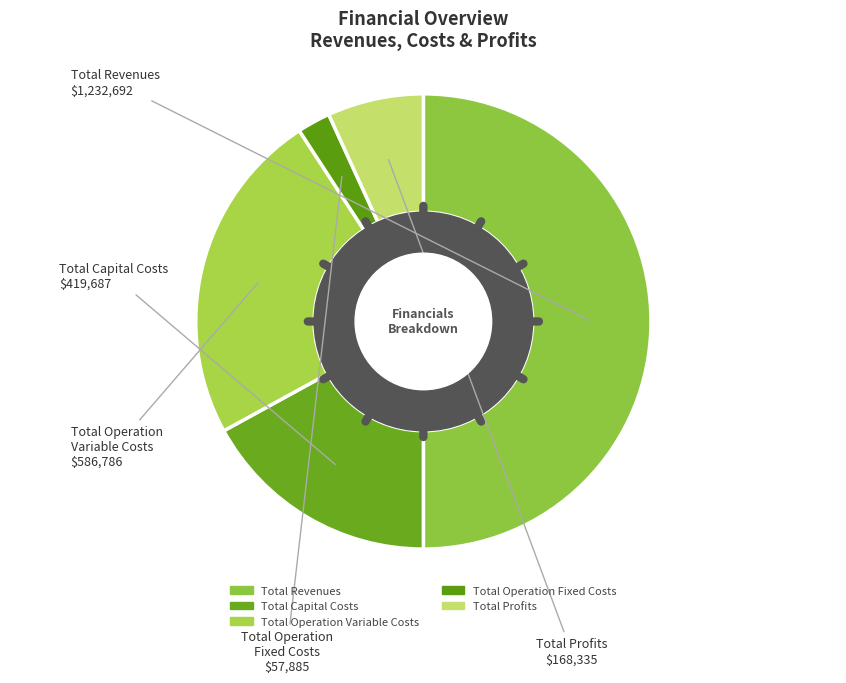

Which slice is the smallest?

Total Operation Fixed Costs